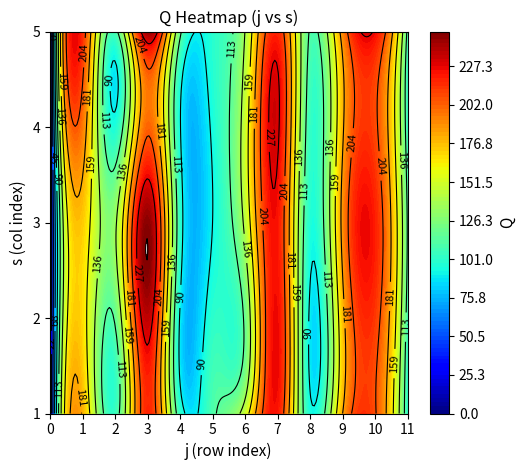

What is the total value across all series at 4?

500